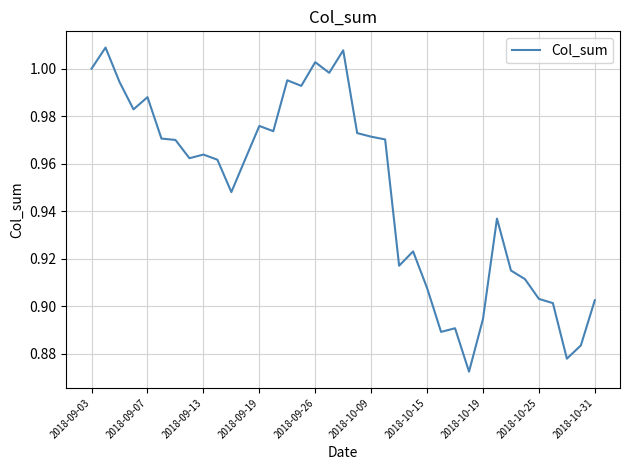

Does the chart display data point markers on the line(s)?

No